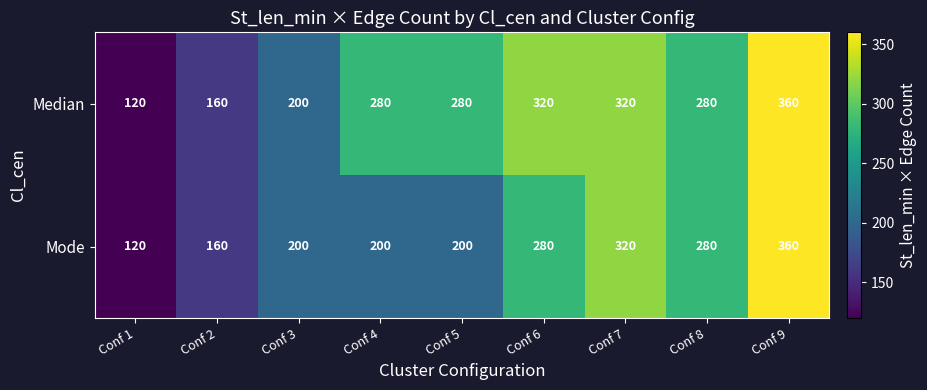

At how many categories does at least one series exceed 204?

6